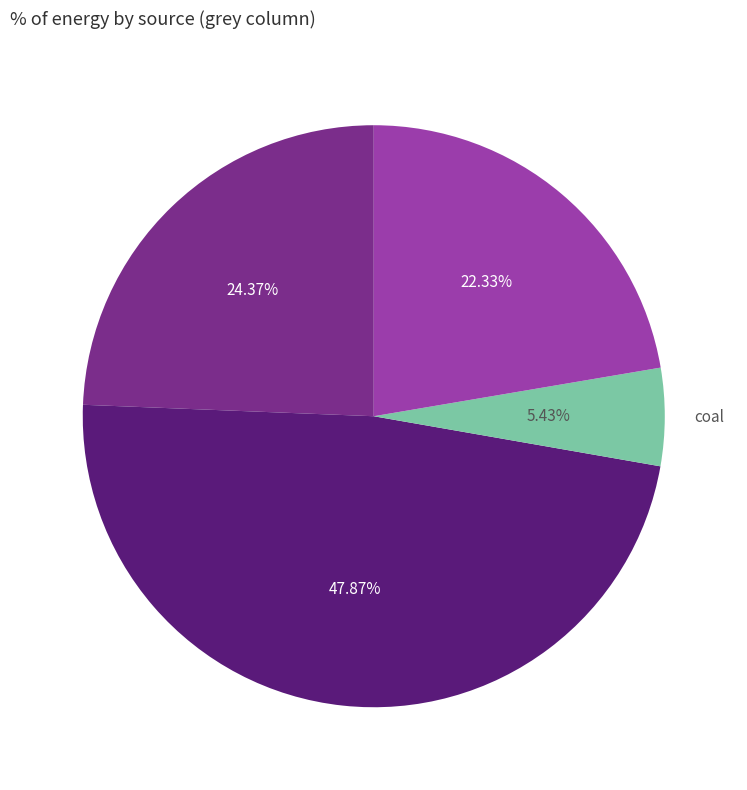

To the nearest percent, what percentage of the pie is elec?

24%